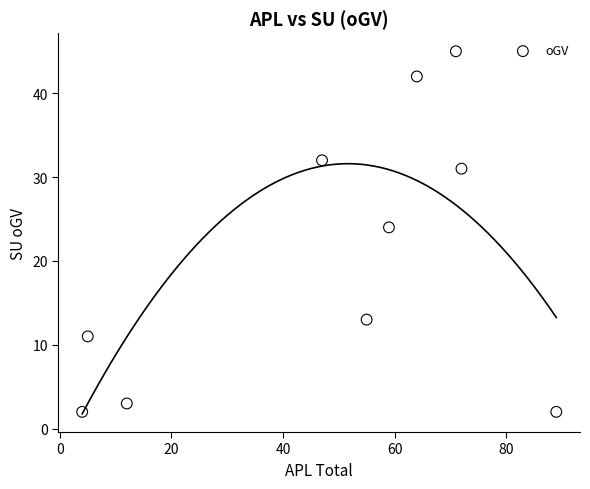

What is the range of Y values (max minus min)?

43